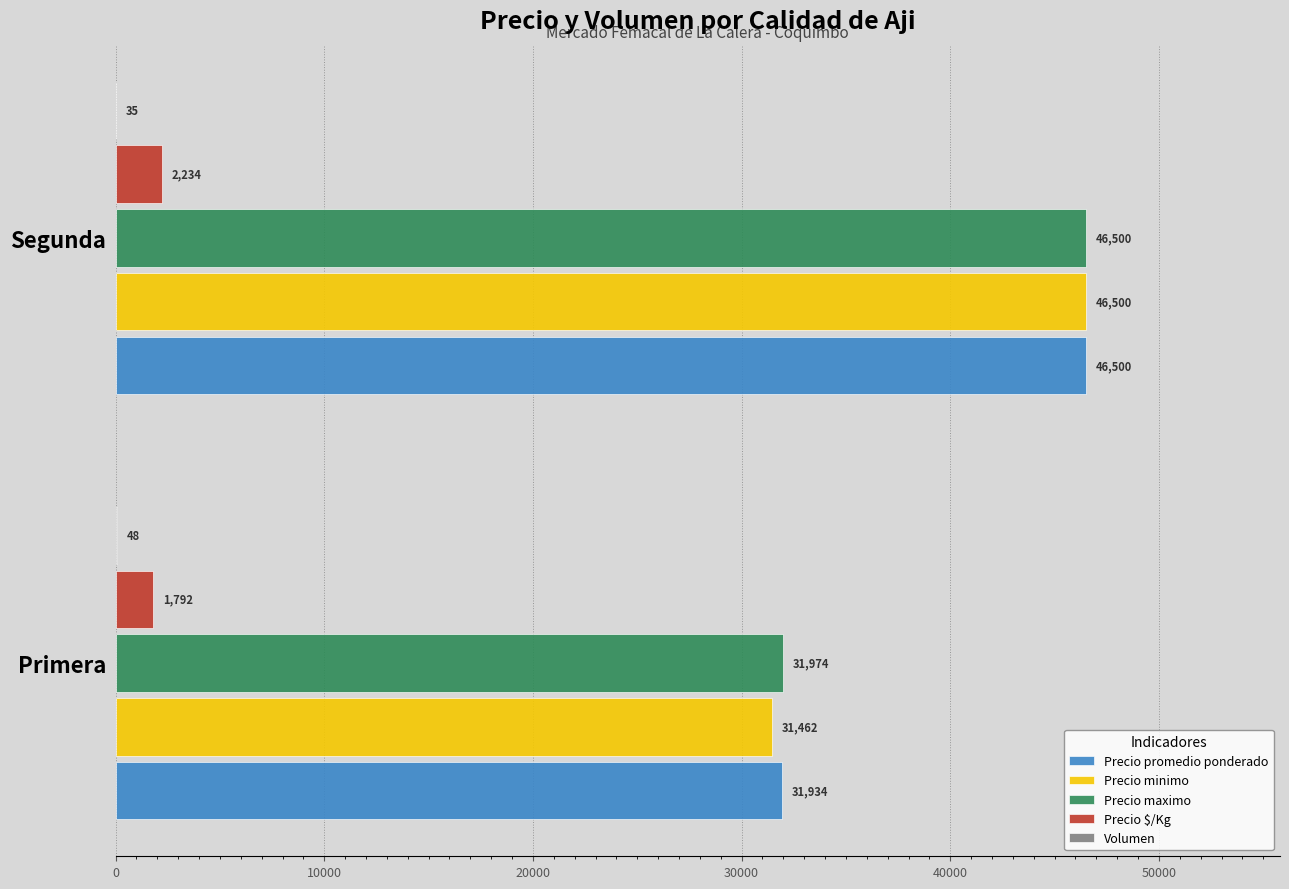

How many categories are shown in the chart?

2